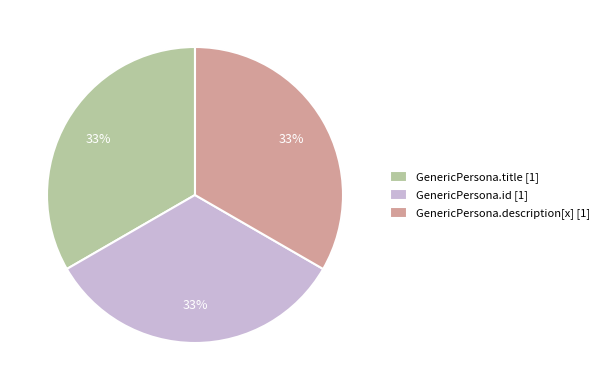

To the nearest percent, what is the average slice percentage?

33%